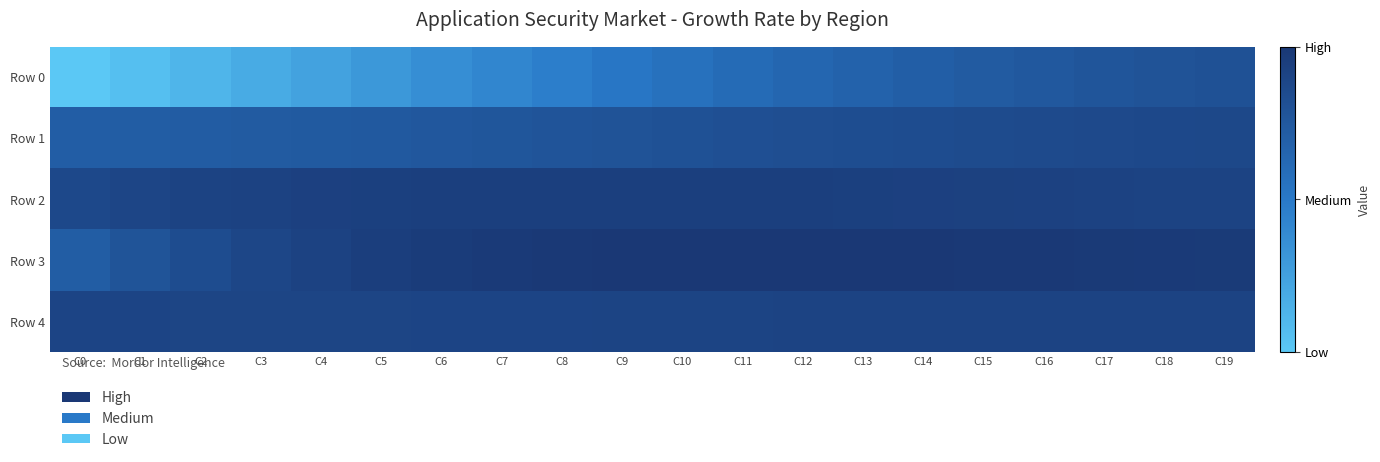

List the series in order of their peak value, lowest first.

Row 0, Row 1, Row 4, Row 2, Row 3